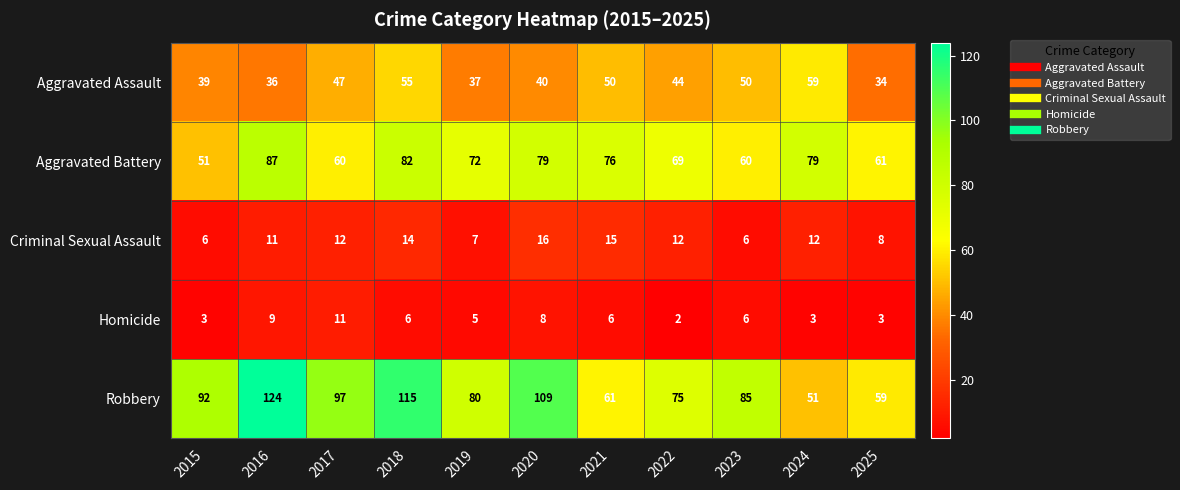

True or false: Homicide has a value of 11 at 2017.

True